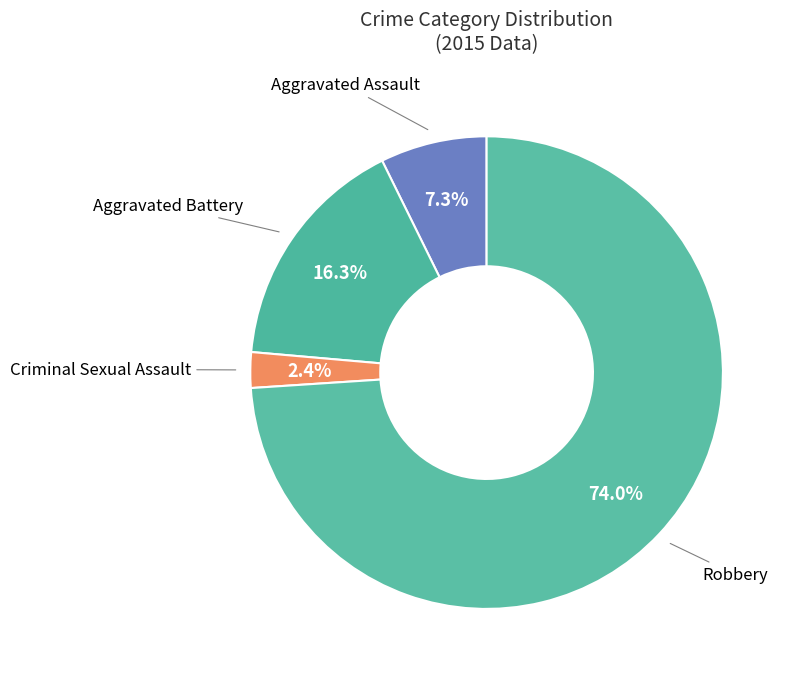

To the nearest percent, what is the average slice percentage?

25%